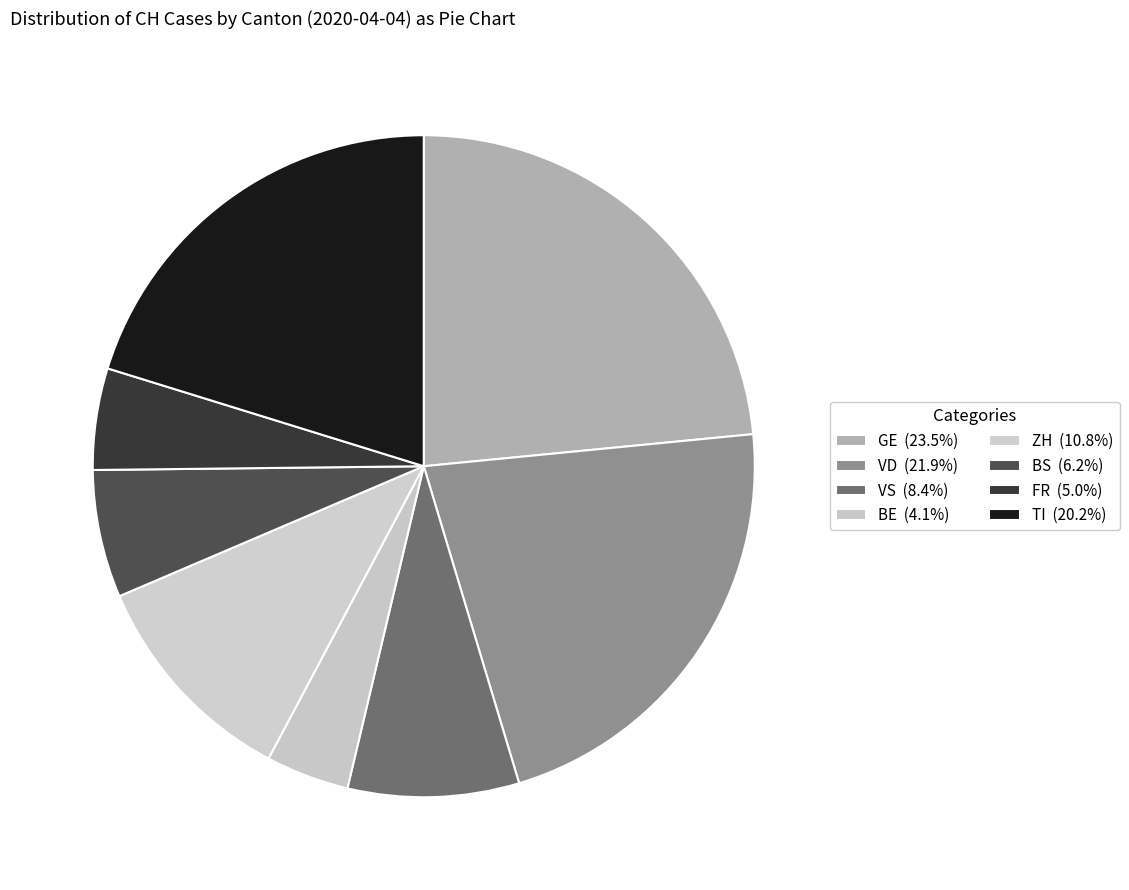

How many slices are in this pie chart?

8